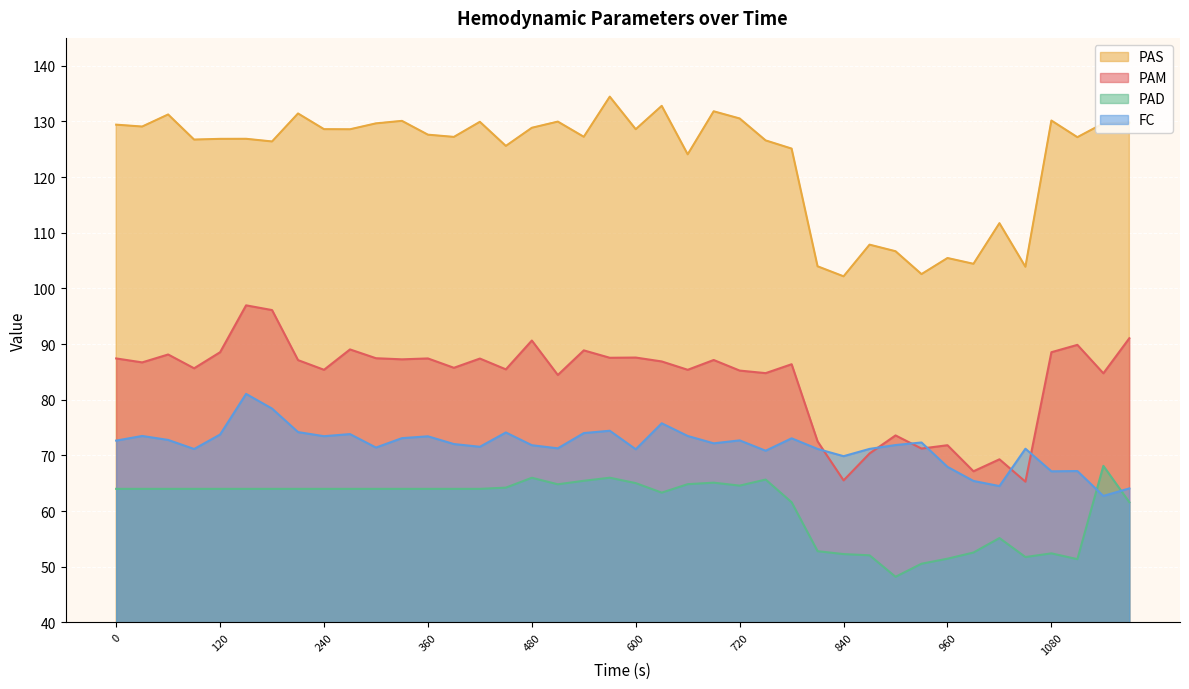

Is it true that FC equals 72.3 at 930?

True